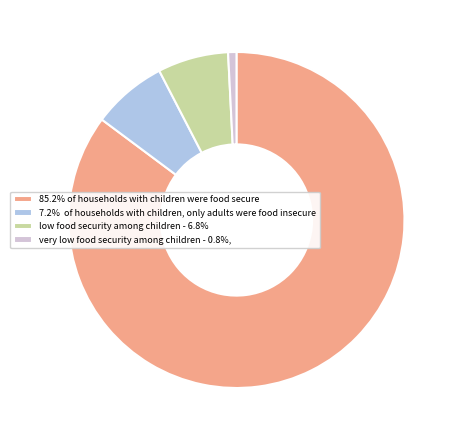

How many slices are in this pie chart?

4